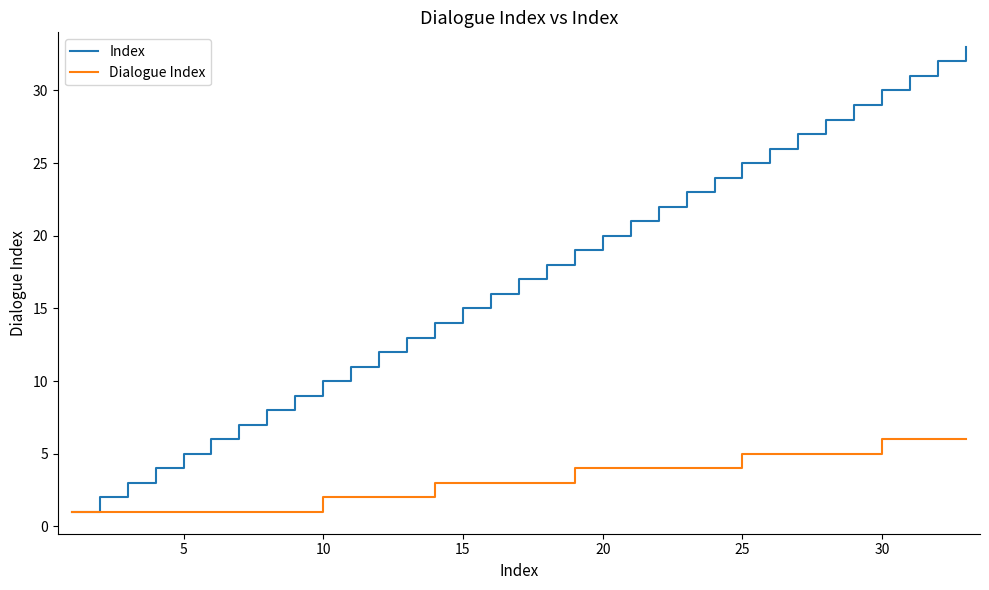

Rank the series by their maximum value, from lowest to highest.

Dialogue Index, Index